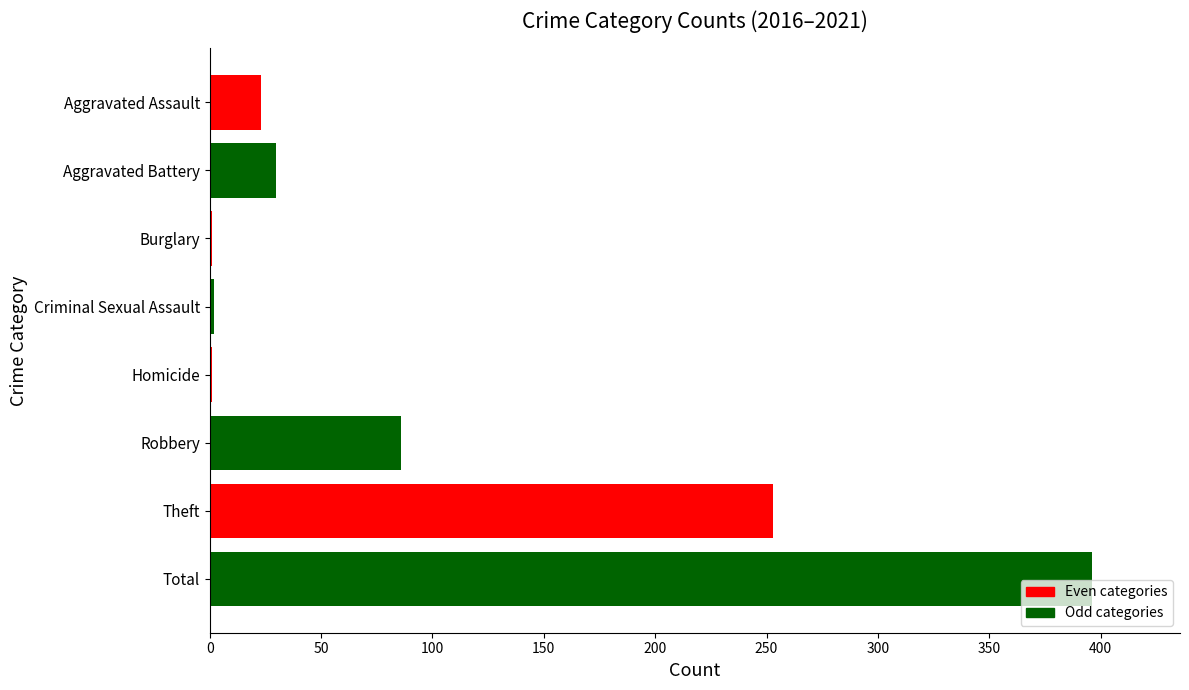

Is it true that the value at Aggravated Battery is 52?

False